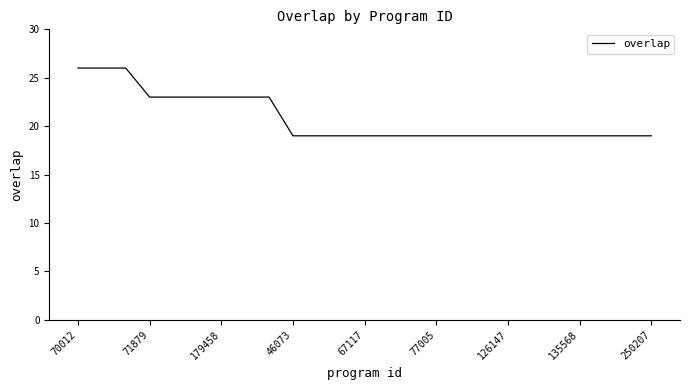

What is the average value?

21